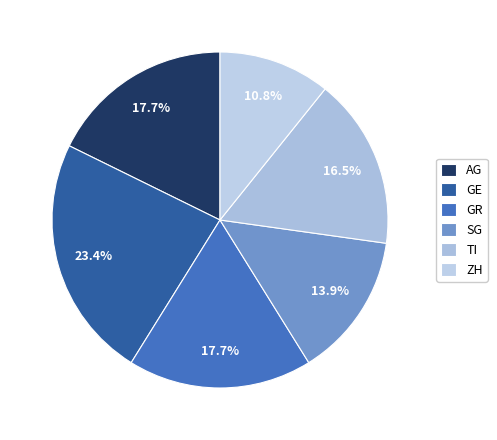

Which slice is the smallest?

ZH